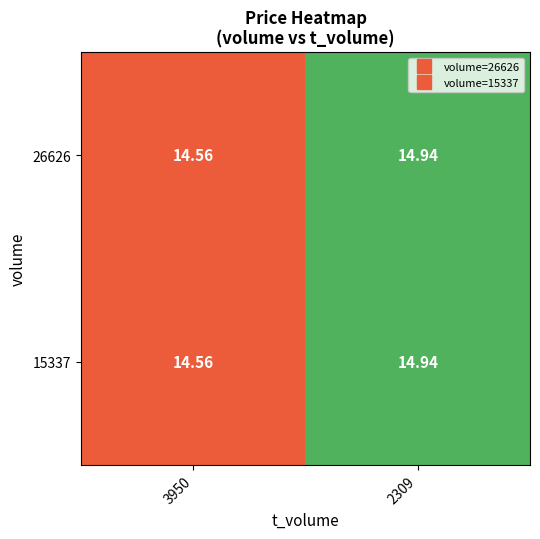

How many series are shown in this chart?

2